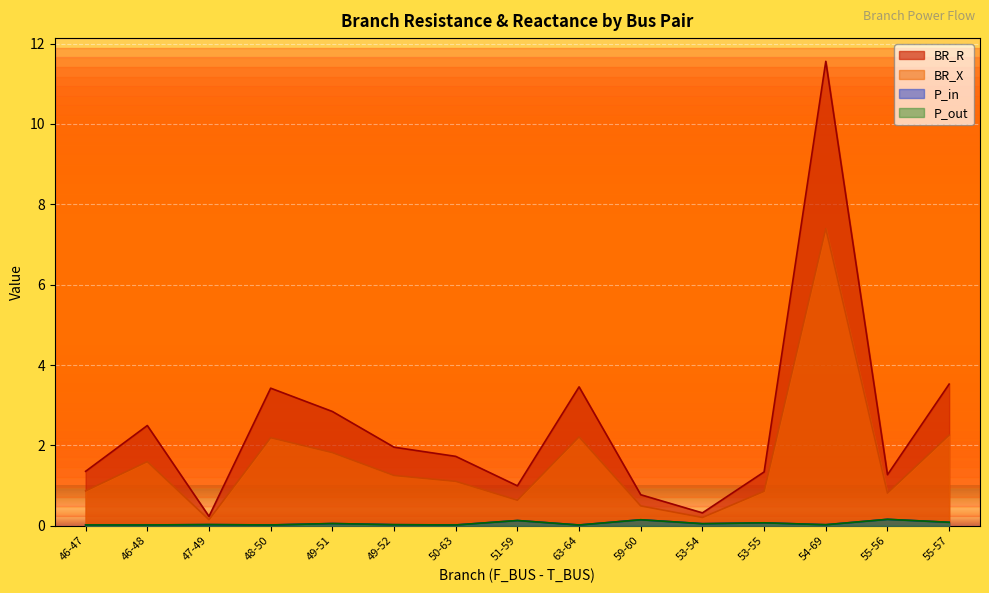

The value of P_in at 47-49 is 0.0. True or false?

False